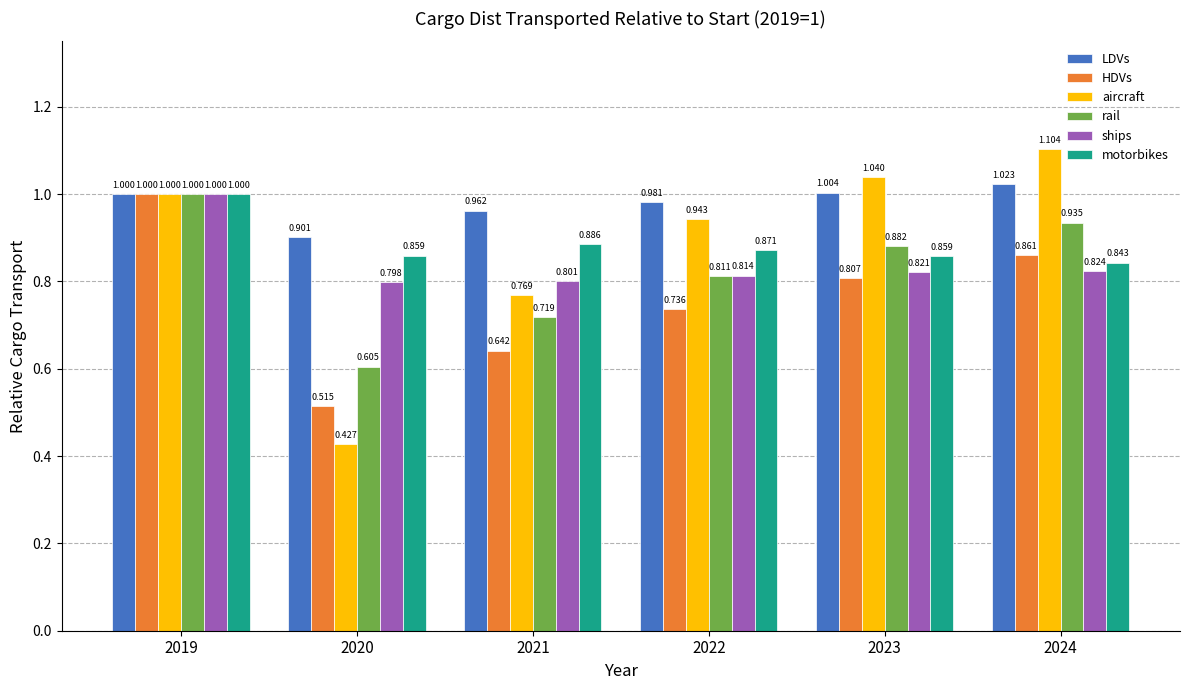

Between 2019 and 2024, which series saw the biggest shift?

ships